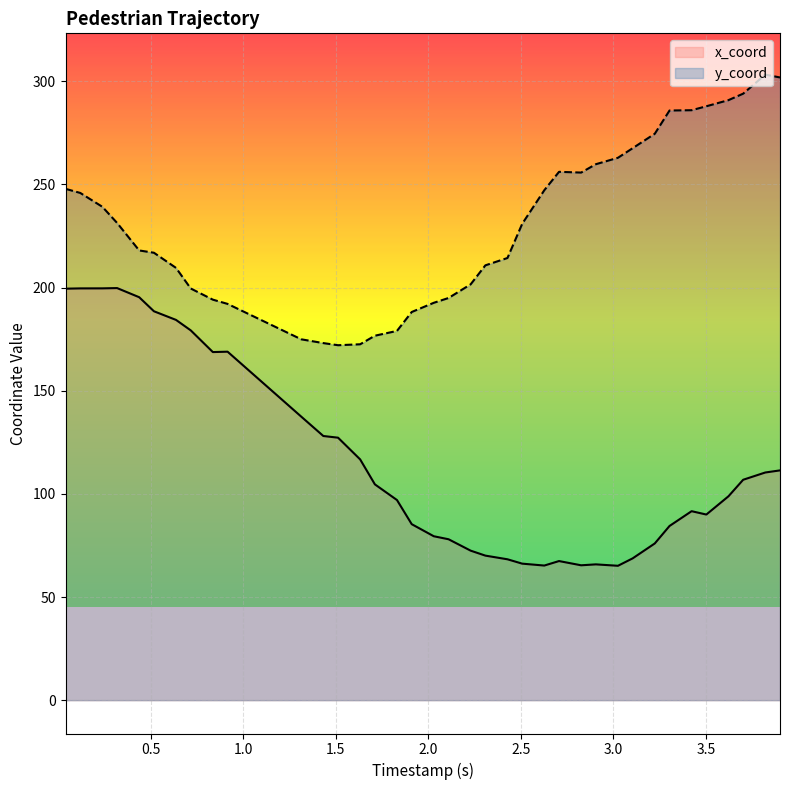

What is the average value of the y_coord series?

231.1